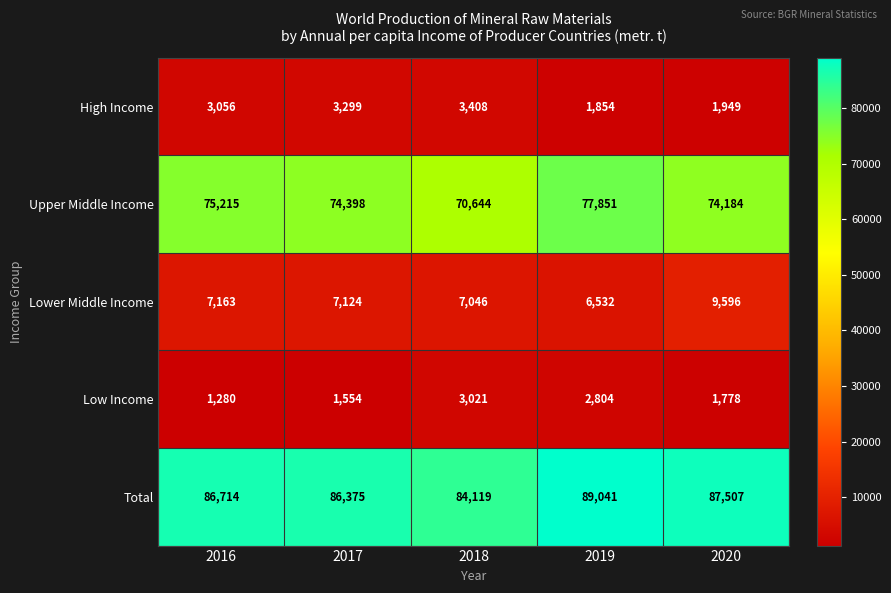

At which label is Total closest to 86580?

2016